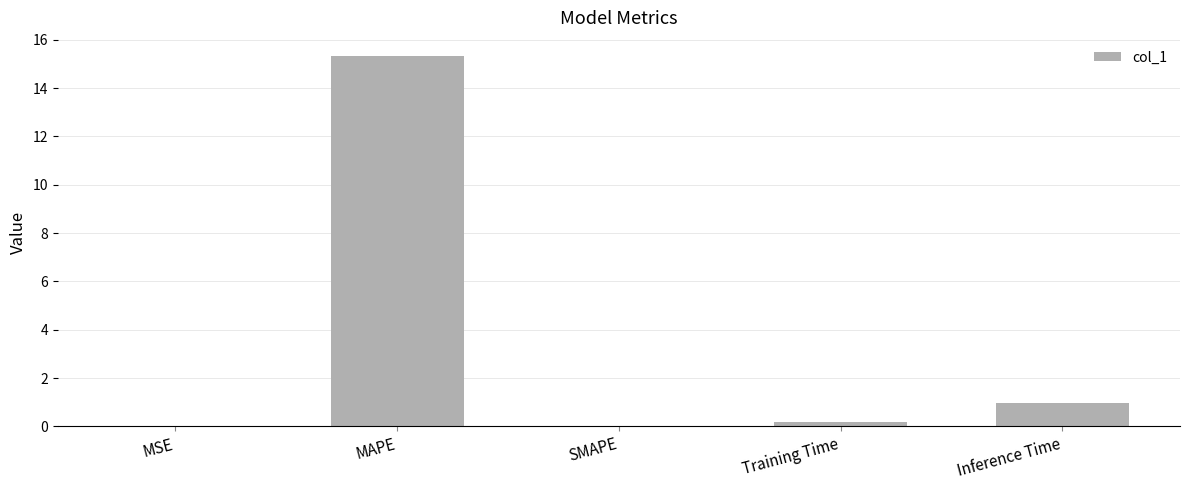

What is the maximum value shown in the chart?

15.3